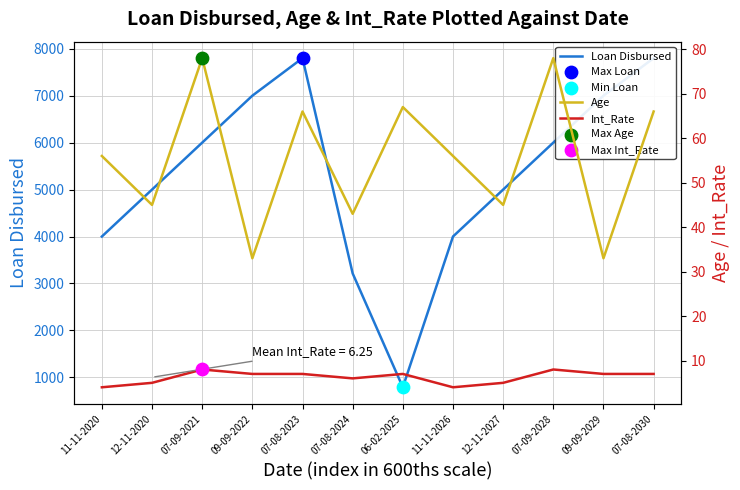

What is the total value across all series at 07-08-2030?

7873